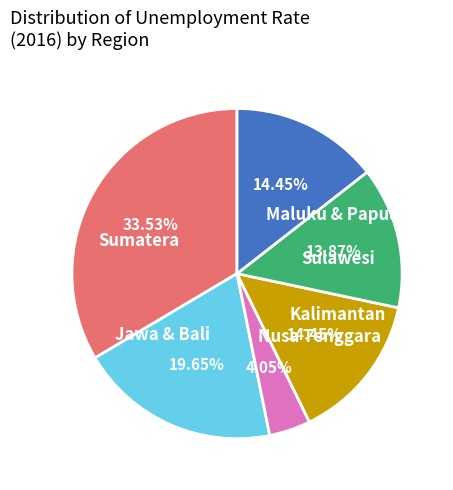

Do Jawa & Bali and Nusa Tenggara together represent more than half of the pie?

No